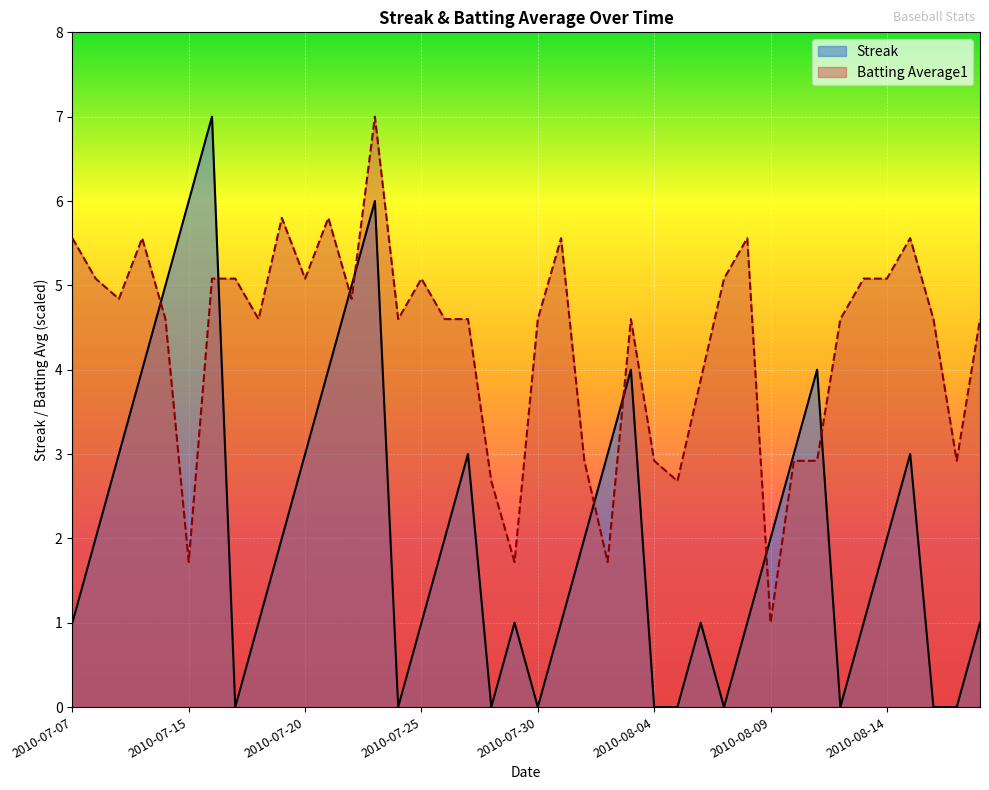

Between 2010-08-01 and 2010-08-08, which series saw the biggest shift?

Batting Average1